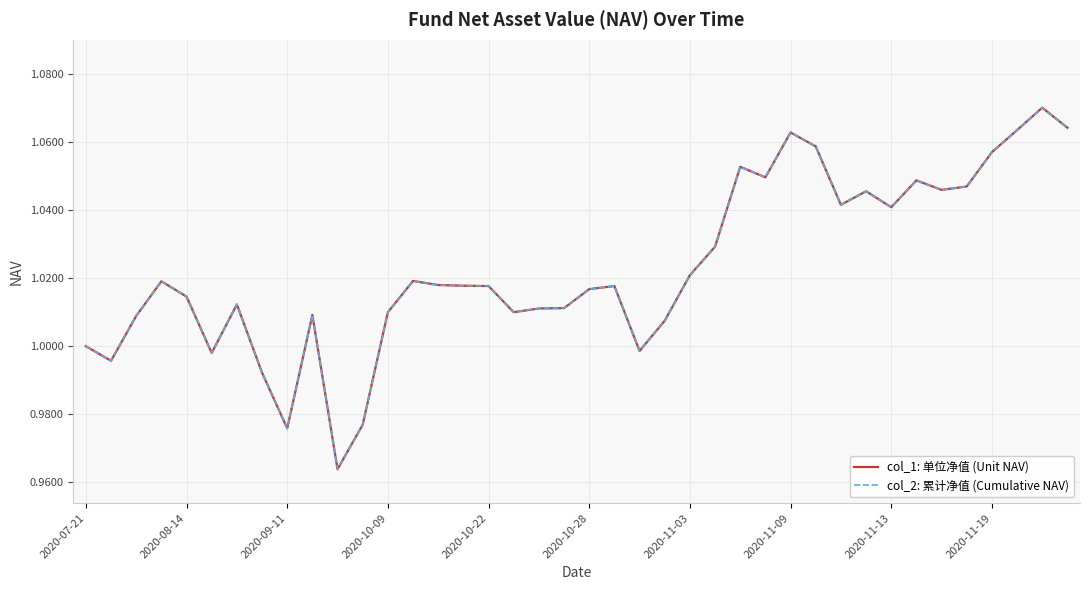

What is the difference between the maximum and minimum values in the col_1: 单位净值 (Unit NAV) series?

0.1